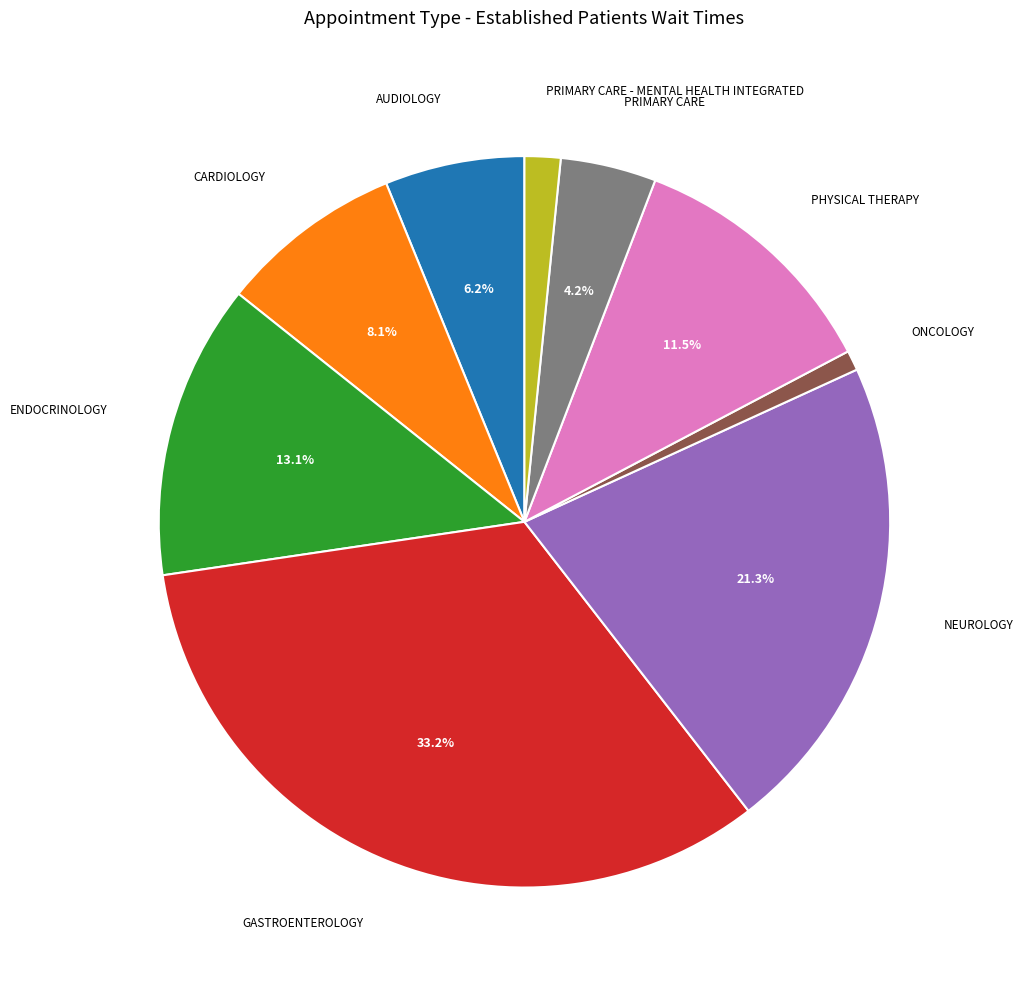

To the nearest percent, what is the average slice percentage?

11%